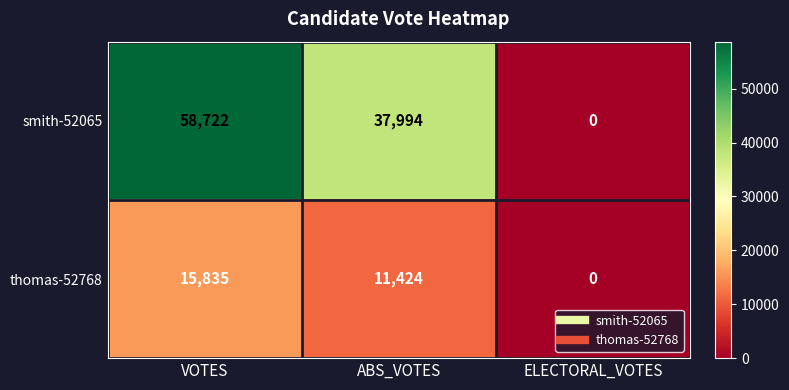

How many smith-52065 values are between 0 and 58722?

3